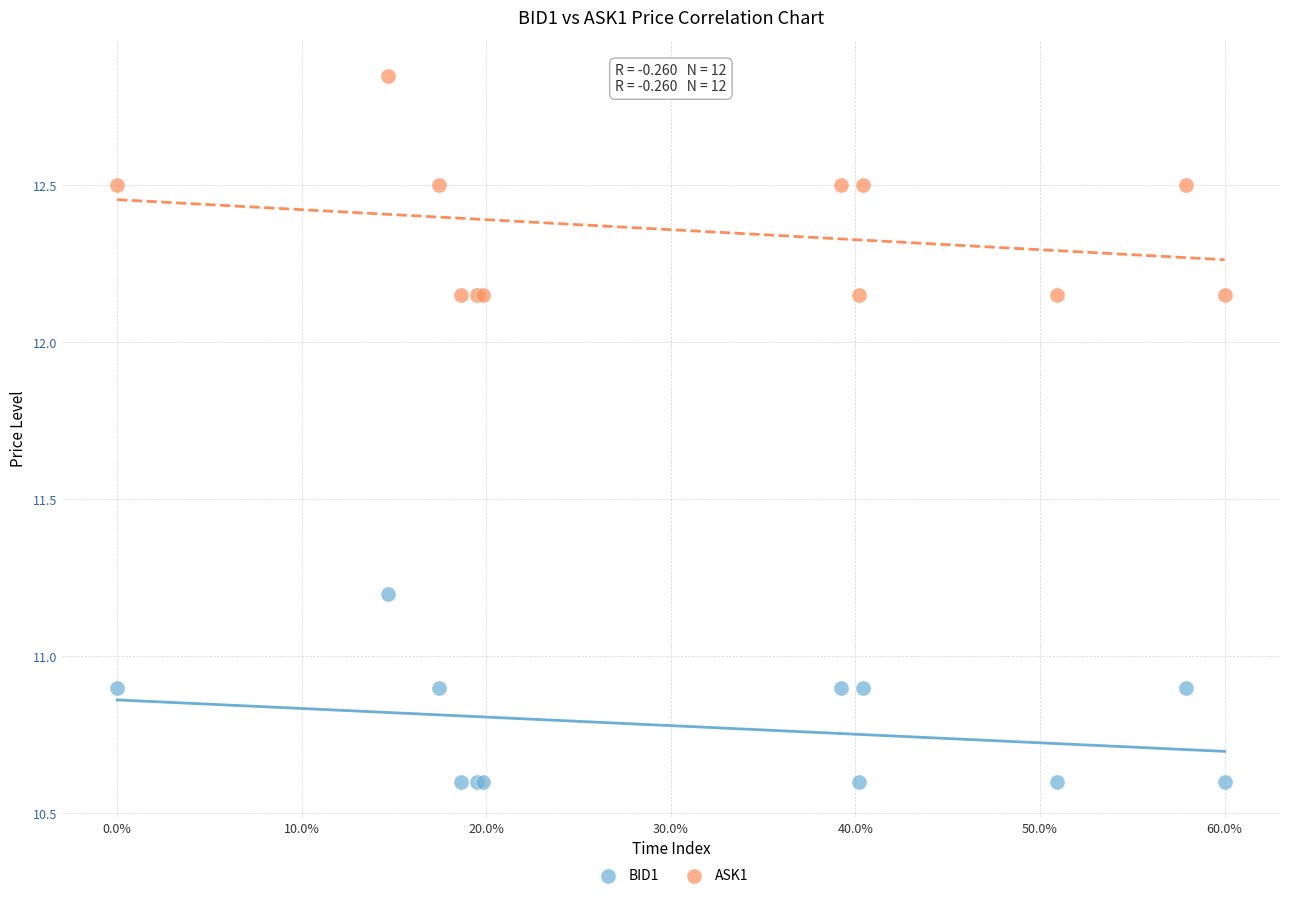

Which series contains the lowest Y value?

BID1